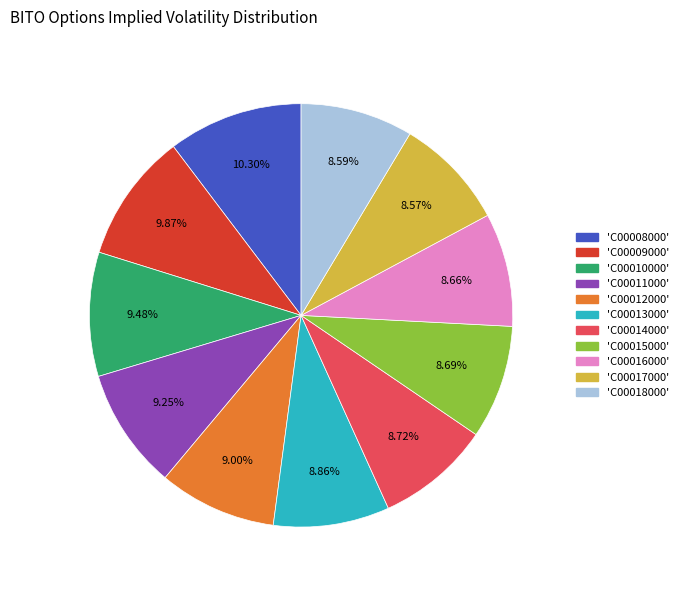

Does any single category account for the majority?

No